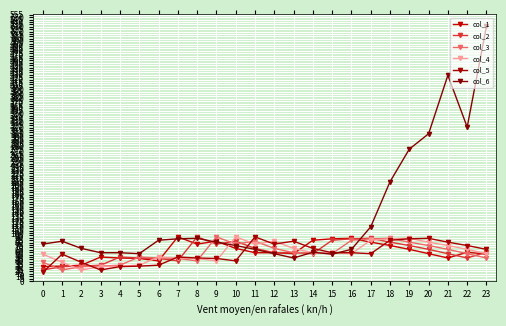

What is the difference between the maximum and minimum values in the col_6 series?

483